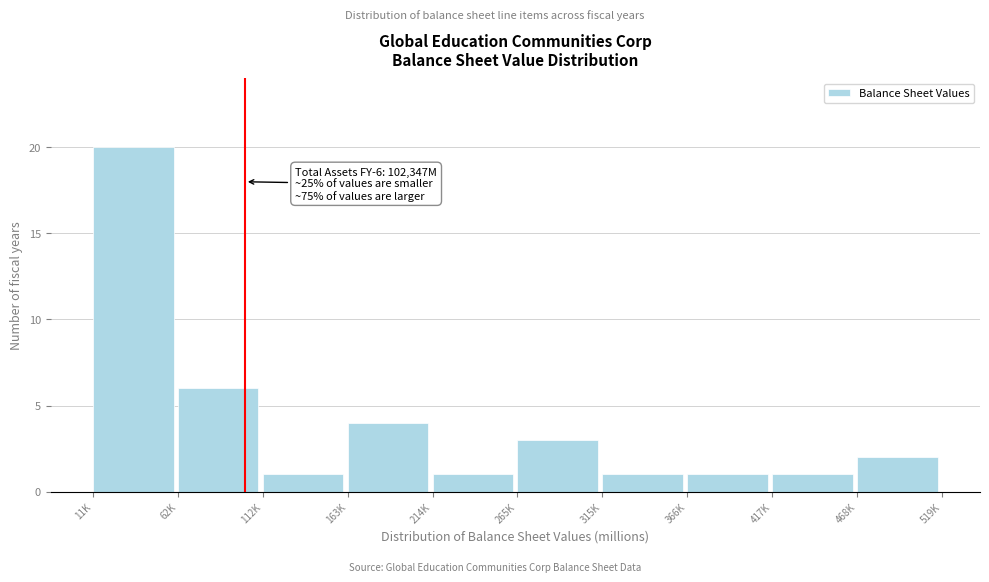

Reading left to right, what are all the values shown in this chart?

11K=20	62K=6	112K=1	163K=4	214K=1	265K=3	315K=1	366K=1	417K=1	468K=2